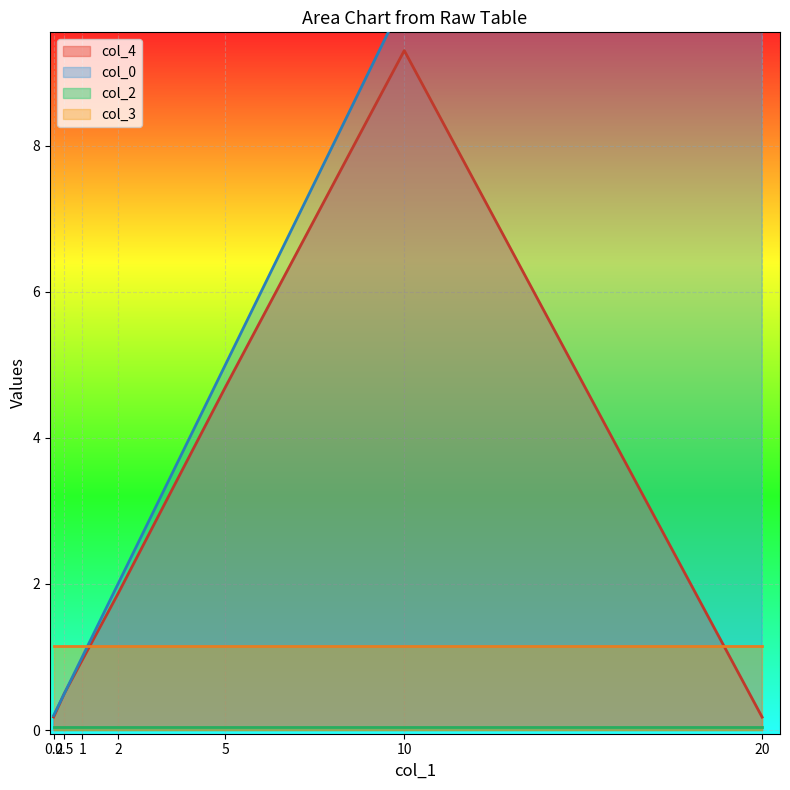

What is the difference between the maximum and minimum values in the col_0 series?

19.8